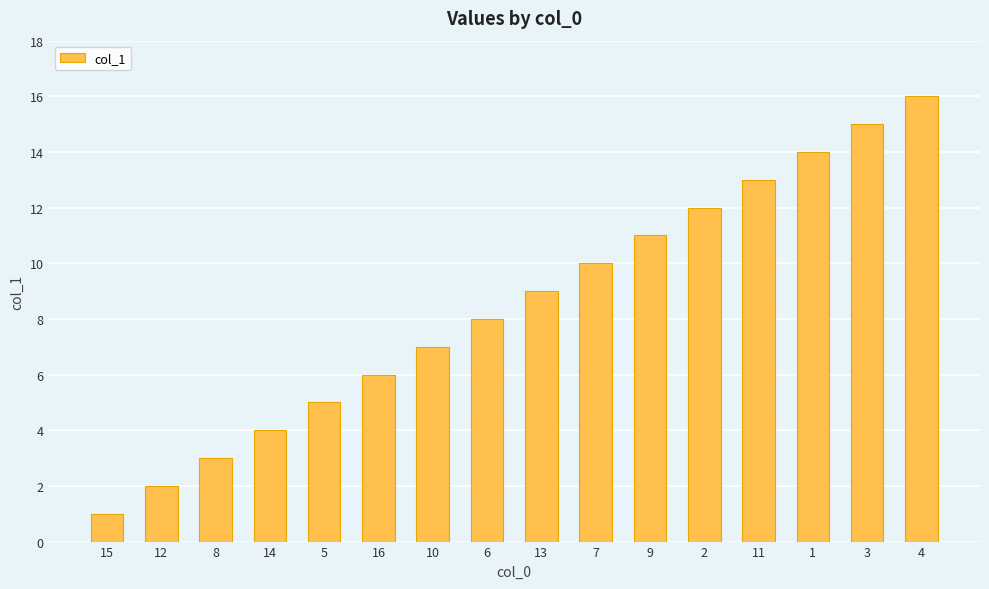

Reading right to left, list all the values displayed in this chart.

4=16	3=15	1=14	11=13	2=12	9=11	7=10	13=9	6=8	10=7	16=6	5=5	14=4	8=3	12=2	15=1